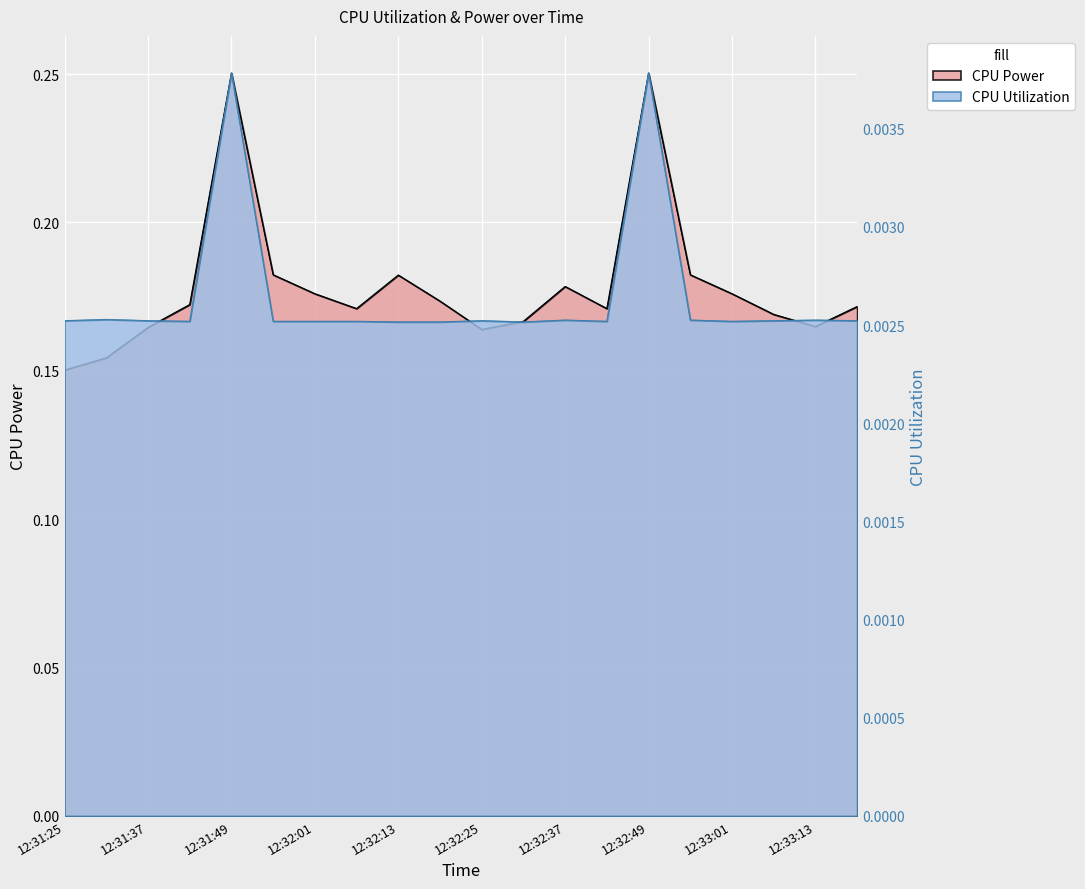

What is the label of the 3rd point from the left?

12:31:37